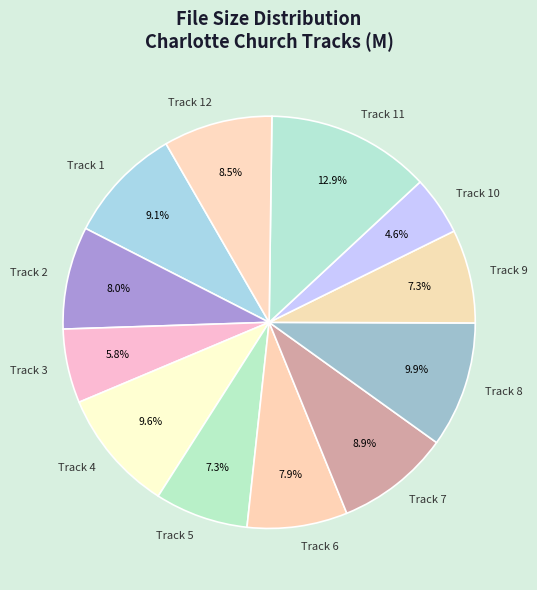

What percentage is the Track 10 slice, to the nearest percent?

5%